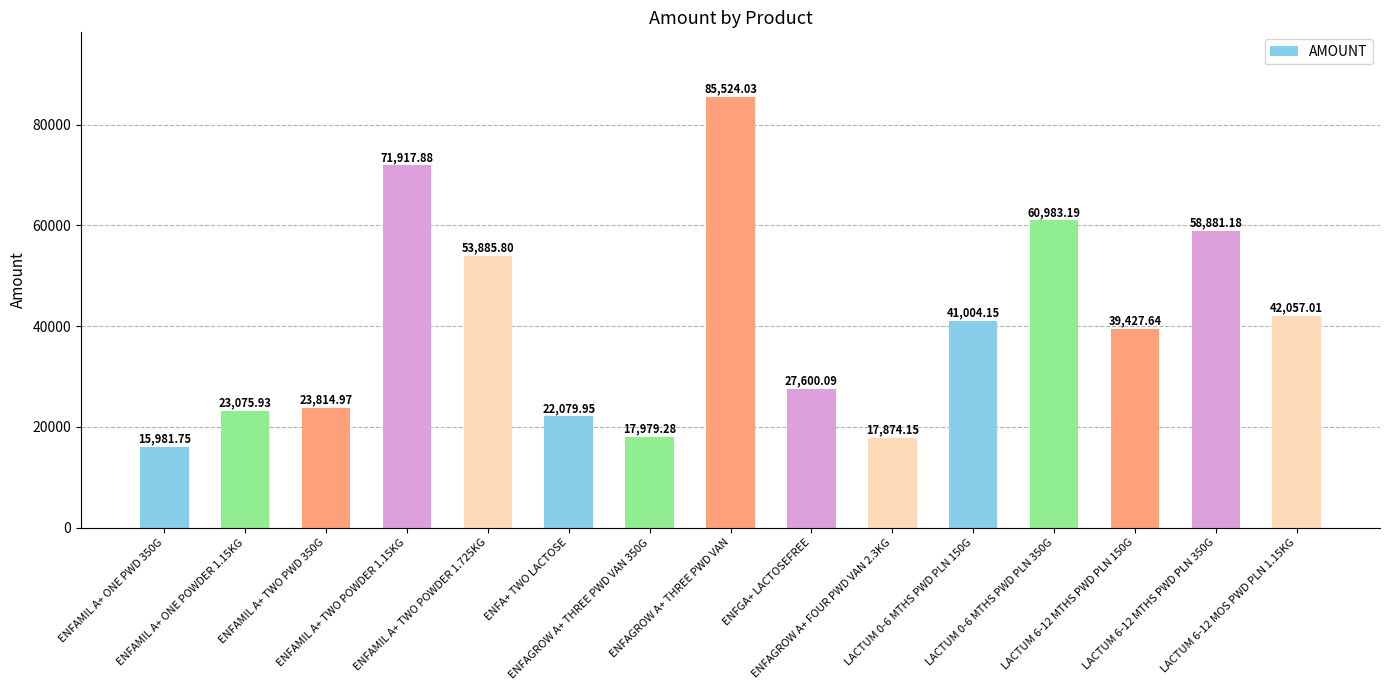

Reading left to right, transcribe all the data shown in this chart.

ENFAMIL A+ ONE PWD 350G=15981.8	ENFAMIL A+ ONE POWDER 1.15KG=23075.9	ENFAMIL A+ TWO PWD 350G=23815.0	ENFAMIL A+ TWO POWDER 1.15KG=71917.9	ENFAMIL A+ TWO POWDER 1.725KG=53885.8	ENFA+ TWO LACTOSE=22080.0	ENFAGROW A+ THREE PWD VAN 350G=17979.3	ENFAGROW A+ THREE PWD VAN=85524.0	ENFGA+ LACTOSEFREE=27600.1	ENFAGROW A+ FOUR PWD VAN 2.3KG=17874.2	LACTUM 0-6 MTHS PWD PLN 150G=41004.2	LACTUM 0-6 MTHS PWD PLN 350G=60983.2	LACTUM 6-12 MTHS PWD PLN 150G=39427.6	LACTUM 6-12 MTHS PWD PLN 350G=58881.2	LACTUM 6-12 MOS PWD PLN 1.15KG=42057.0